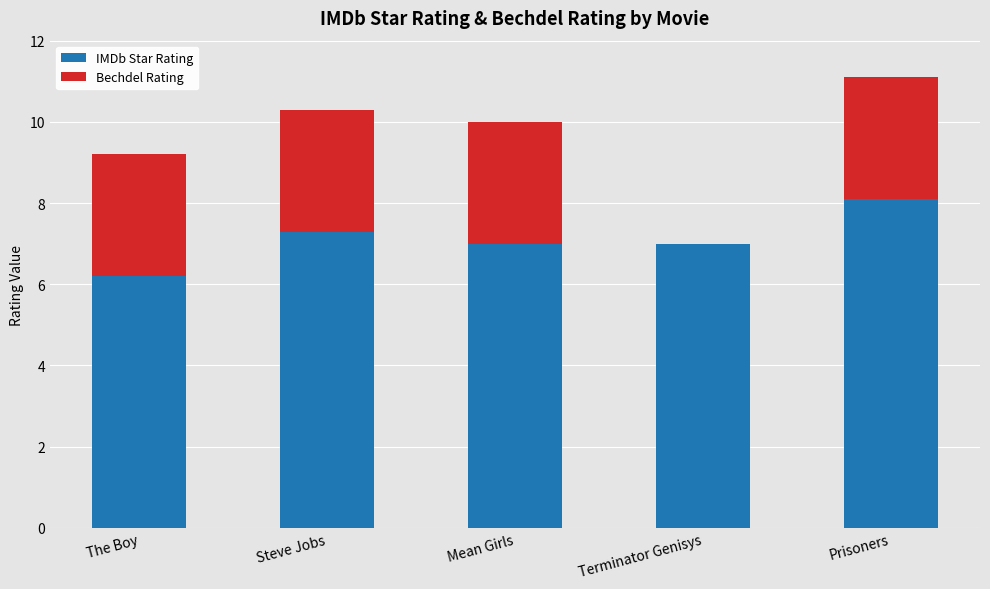

Reading right to left, what are the values for IMDb Star Rating?

Prisoners=8.1	Terminator Genisys=7.0	Mean Girls=7.0	Steve Jobs=7.3	The Boy=6.2